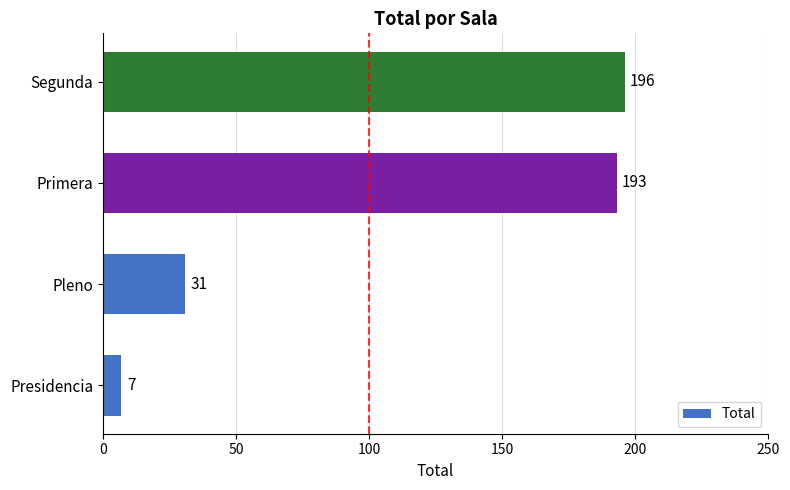

What is the difference between the second highest and second lowest values?

162